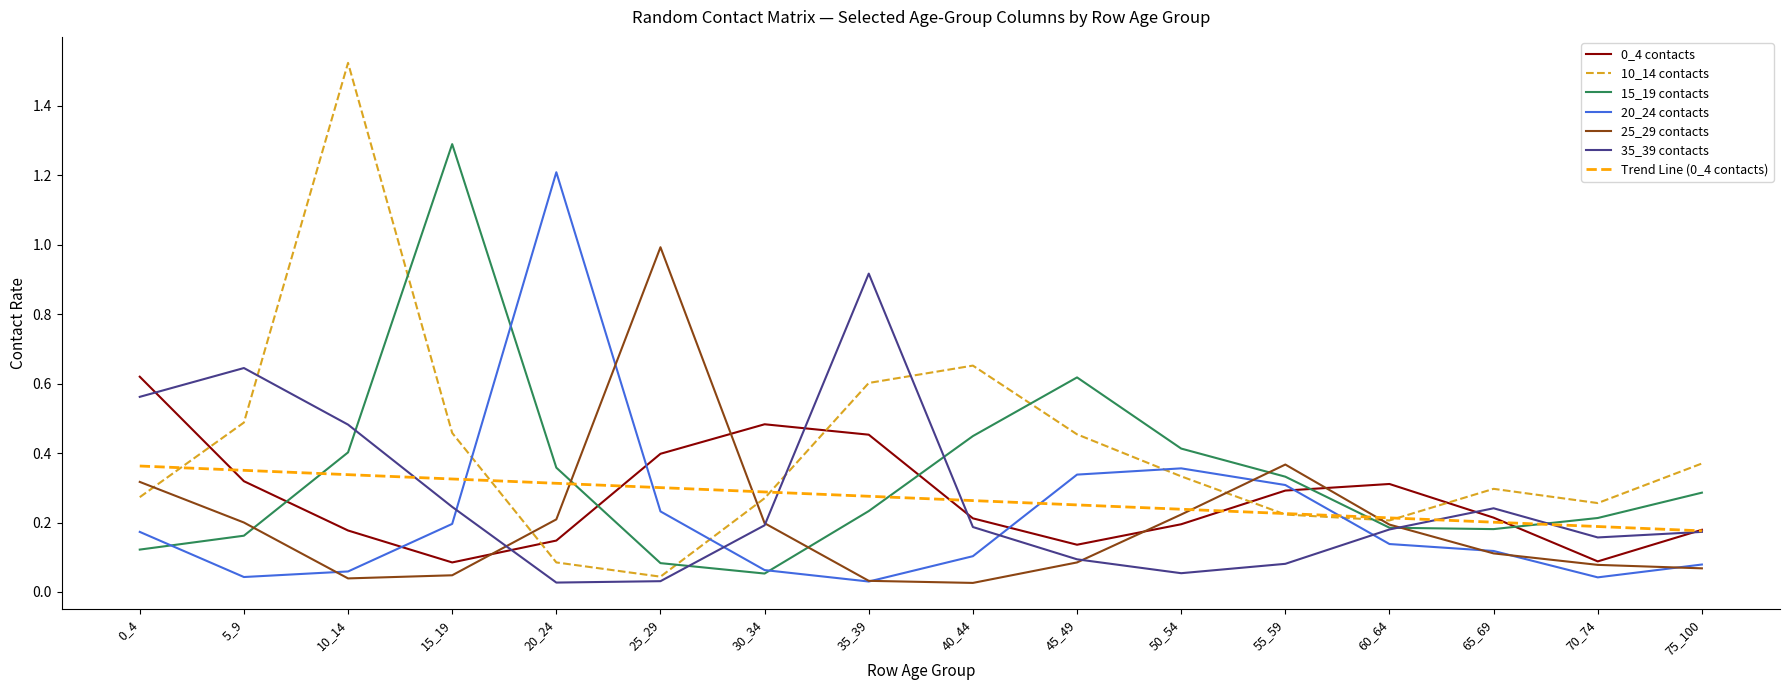

The value of 10_14 contacts at 10_14 is 2.5. True or false?

False